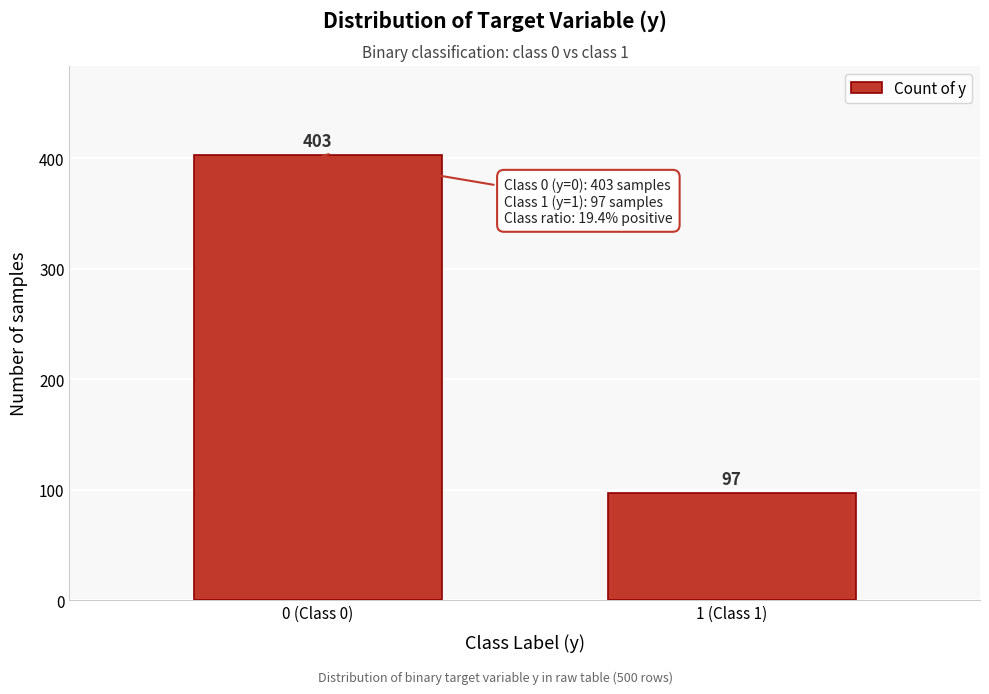

Reading right to left, extract all data points from this chart.

1 (Class 1)=97	0 (Class 0)=403